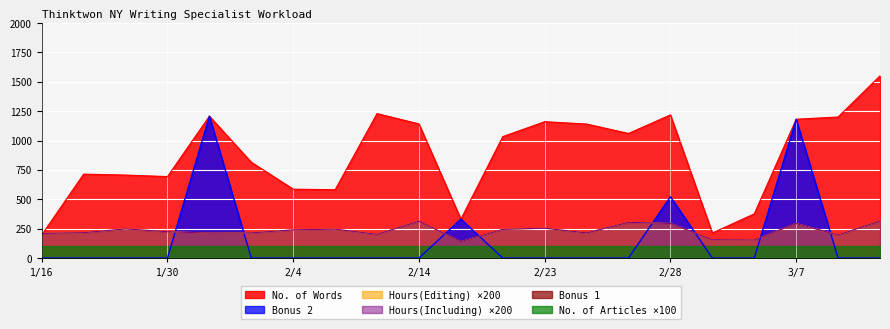

Where is No. of Words nearest to the value 873?

2/3